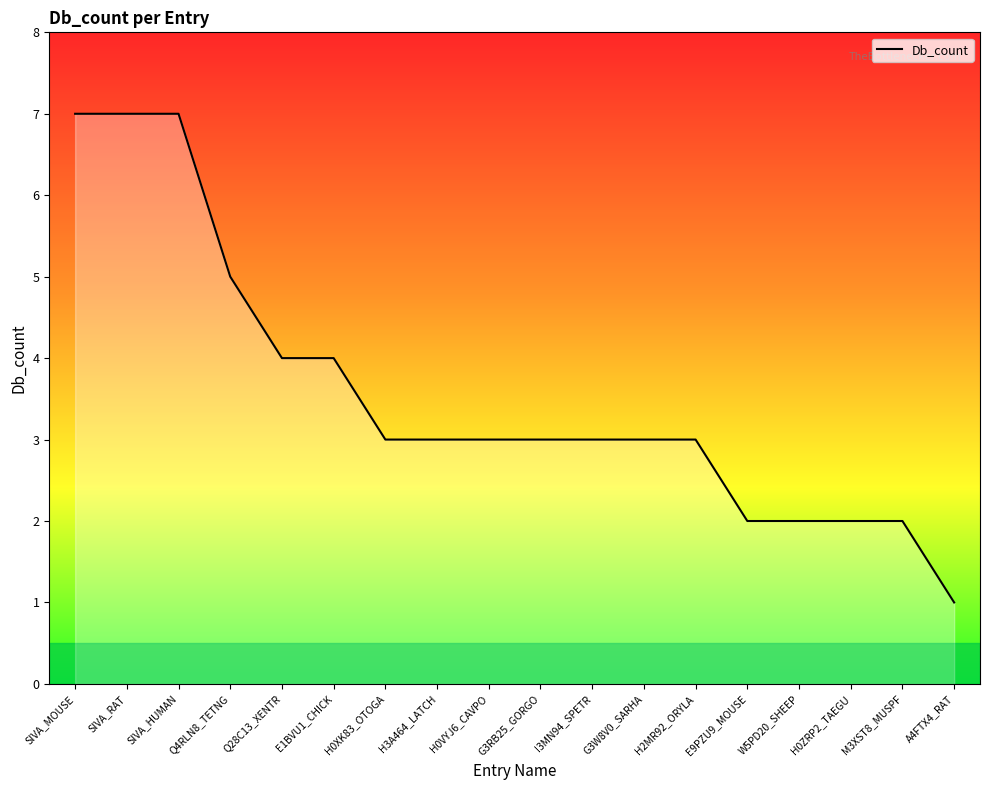

Which category has the lowest value across all series?

A4FTX4_RAT